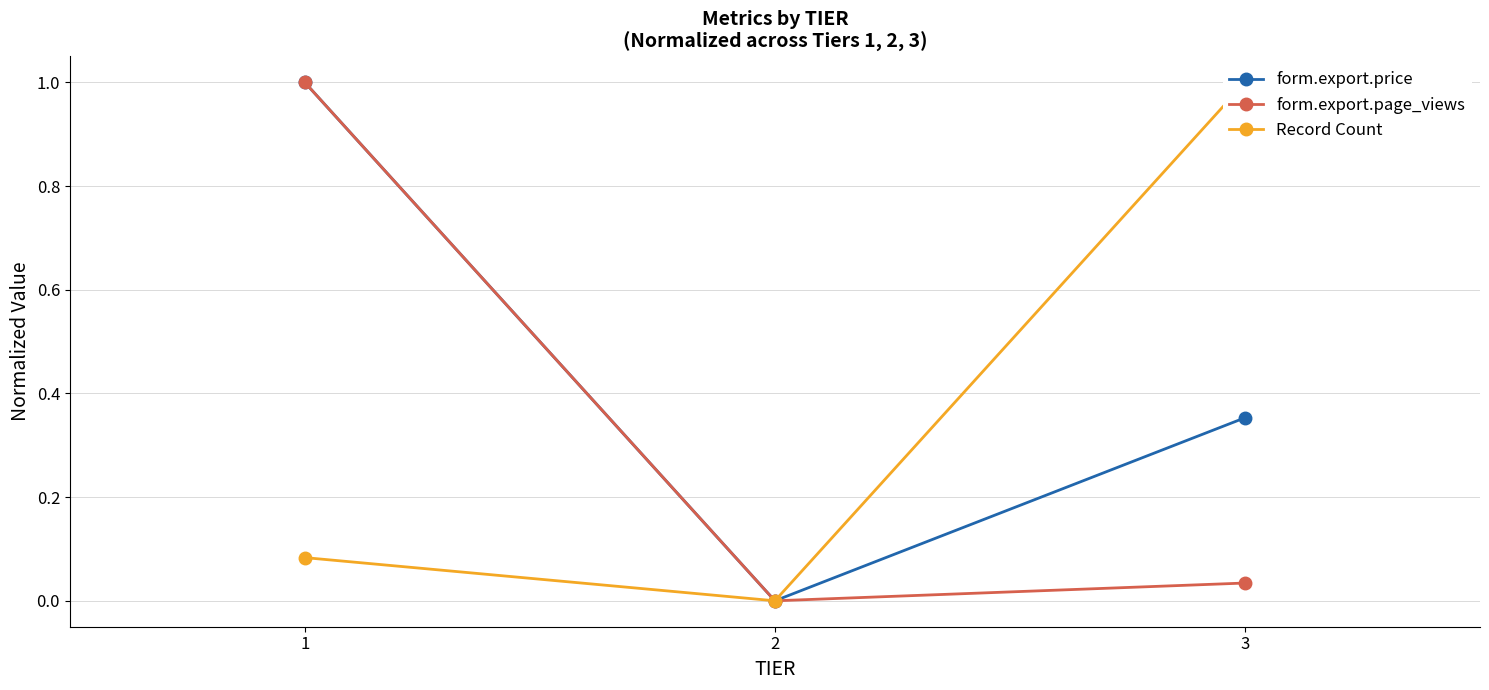

At which category does the chart reach its peak across all series?

1